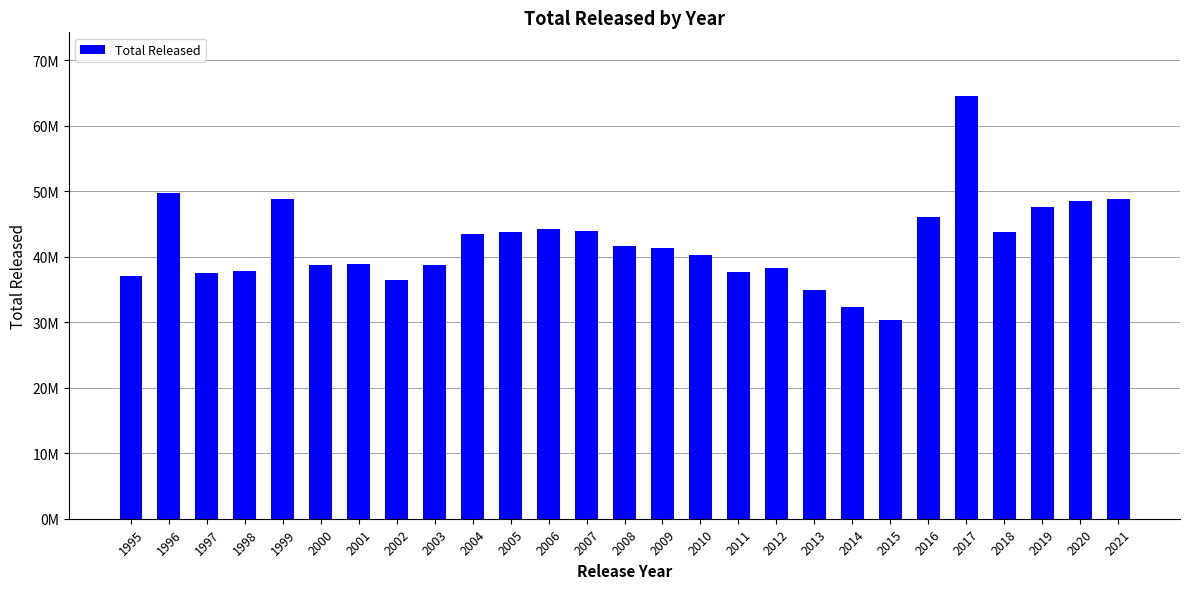

Does the chart contain any negative values?

No